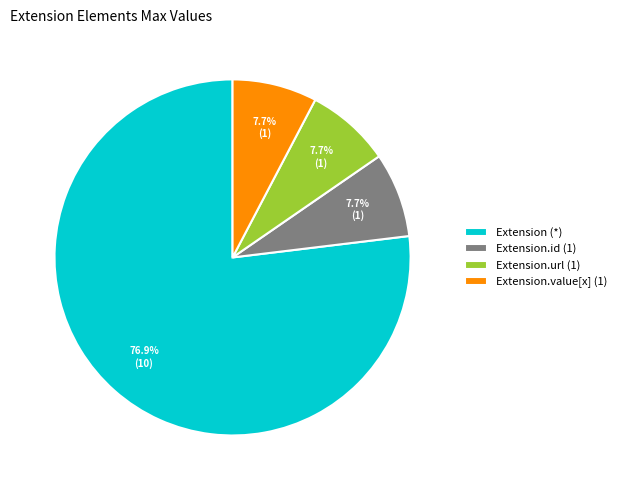

To the nearest percent, what is the difference between the largest and smallest slice percentages?

69%